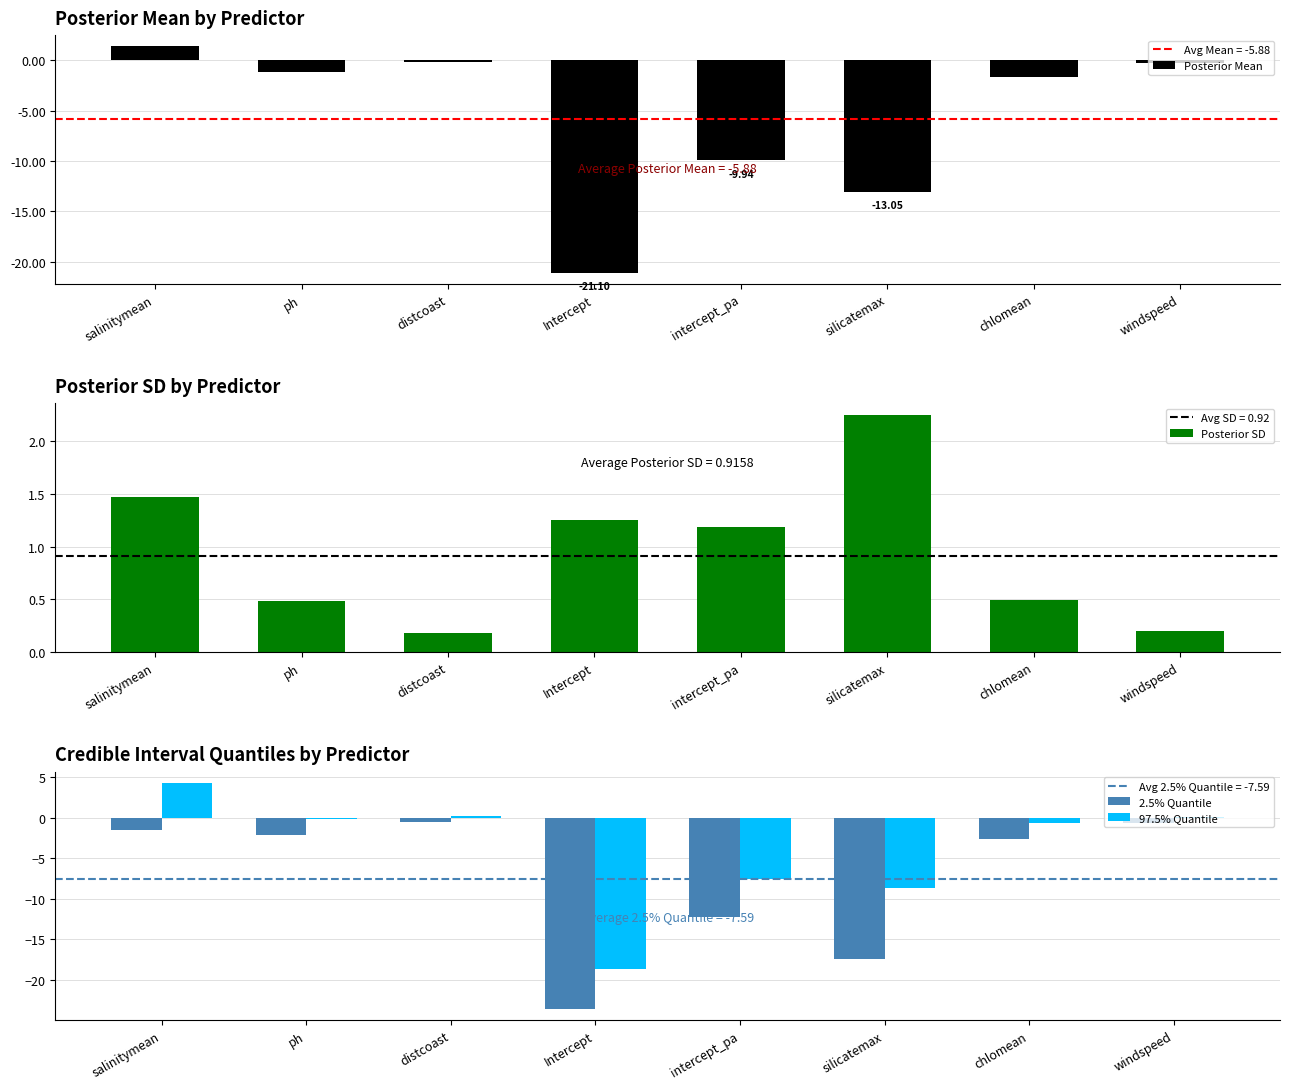

What is the label of the 1st bar from the left?

salinitymean